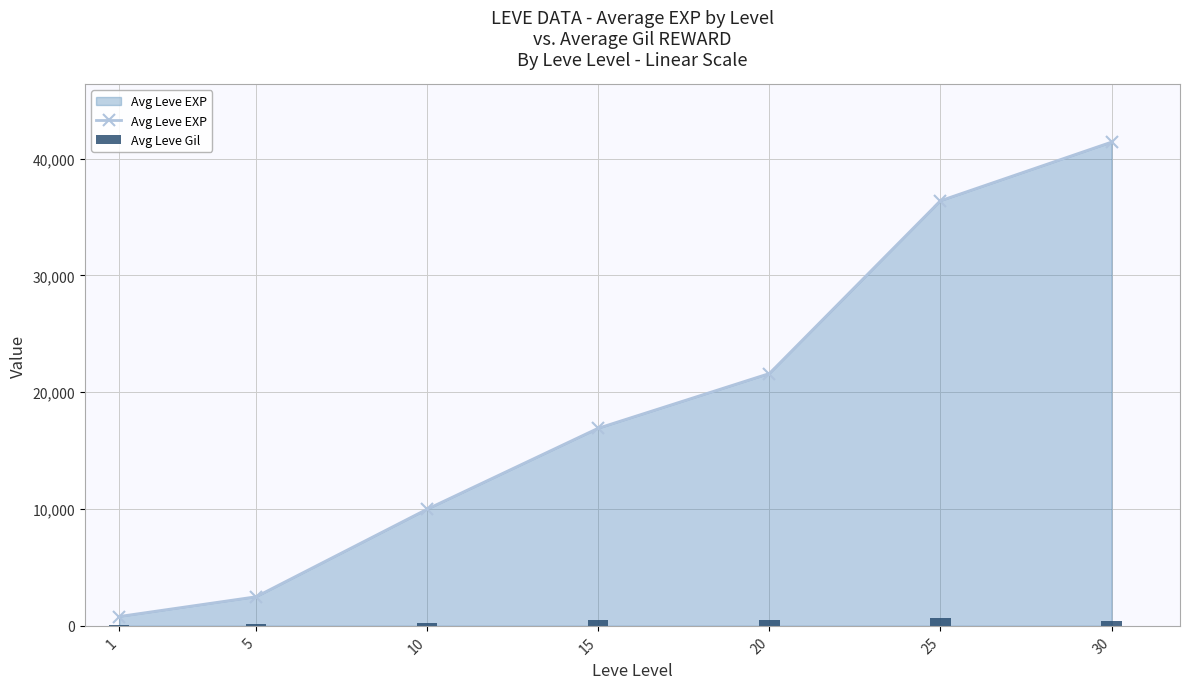

Between 5 and 15, which is larger?

15